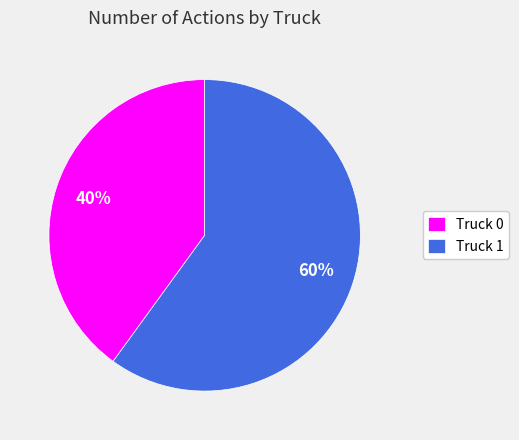

What is the ratio of the value at Truck 1 to the value at Truck 0?

1.5